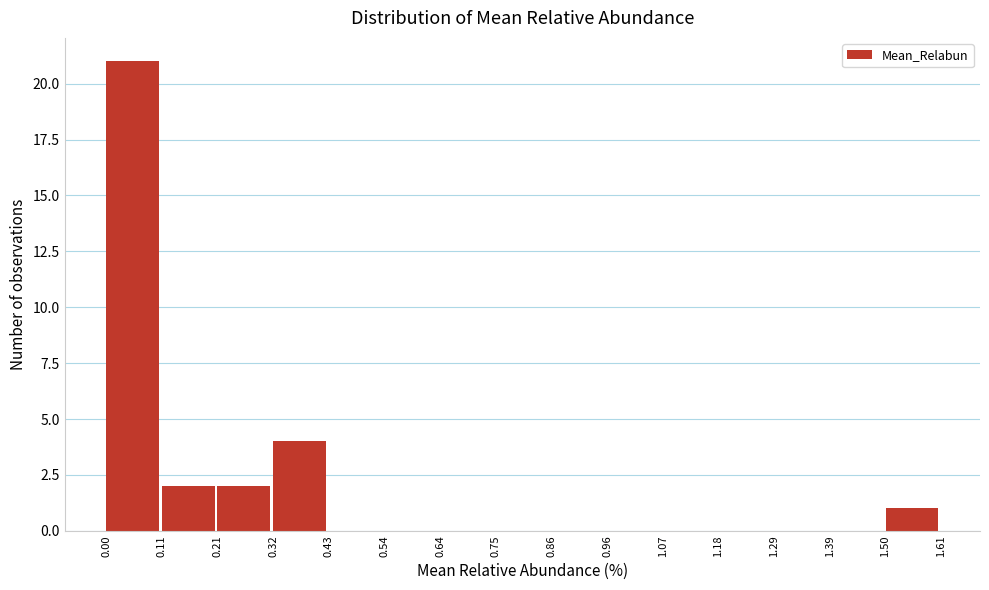

How tall is the bar that spans 0.00 to 0.11 on the x-axis? The values are not printed on the chart, so give them approximately, as read against the axis.

21